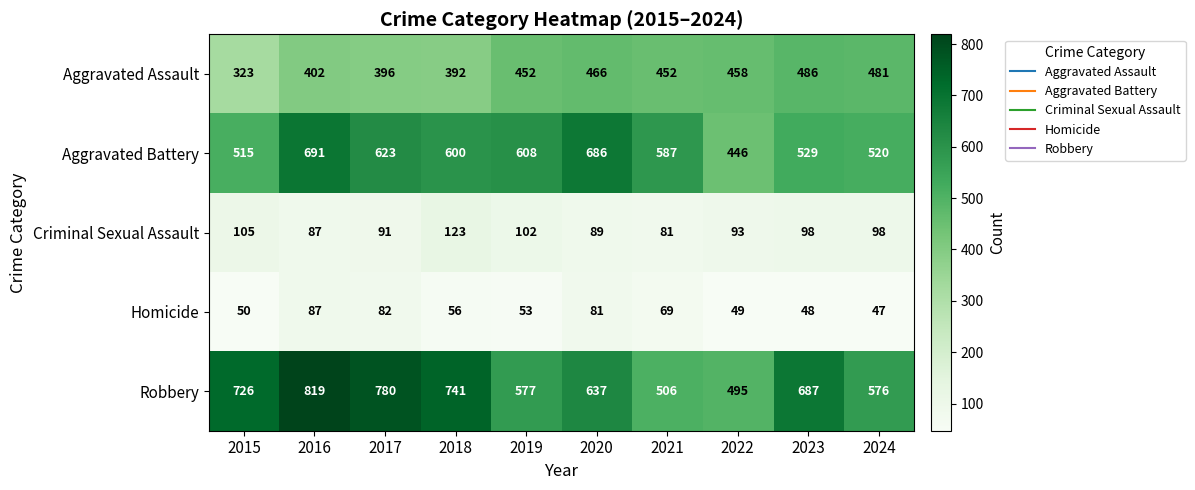

The value of Aggravated Battery at 2020 is 239. True or false?

False